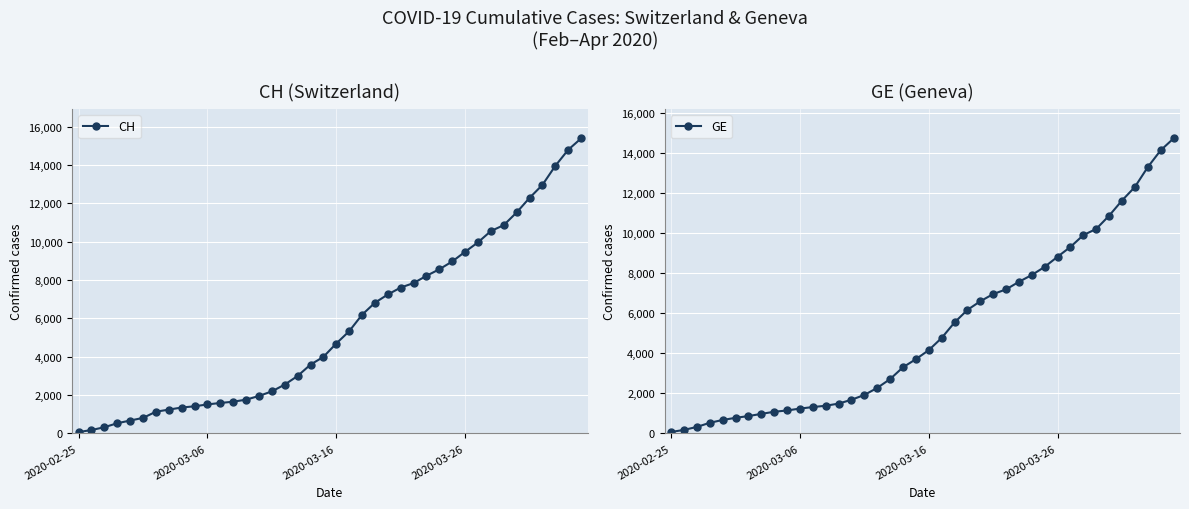

Is it true that CH equals 15390 at 39?

True